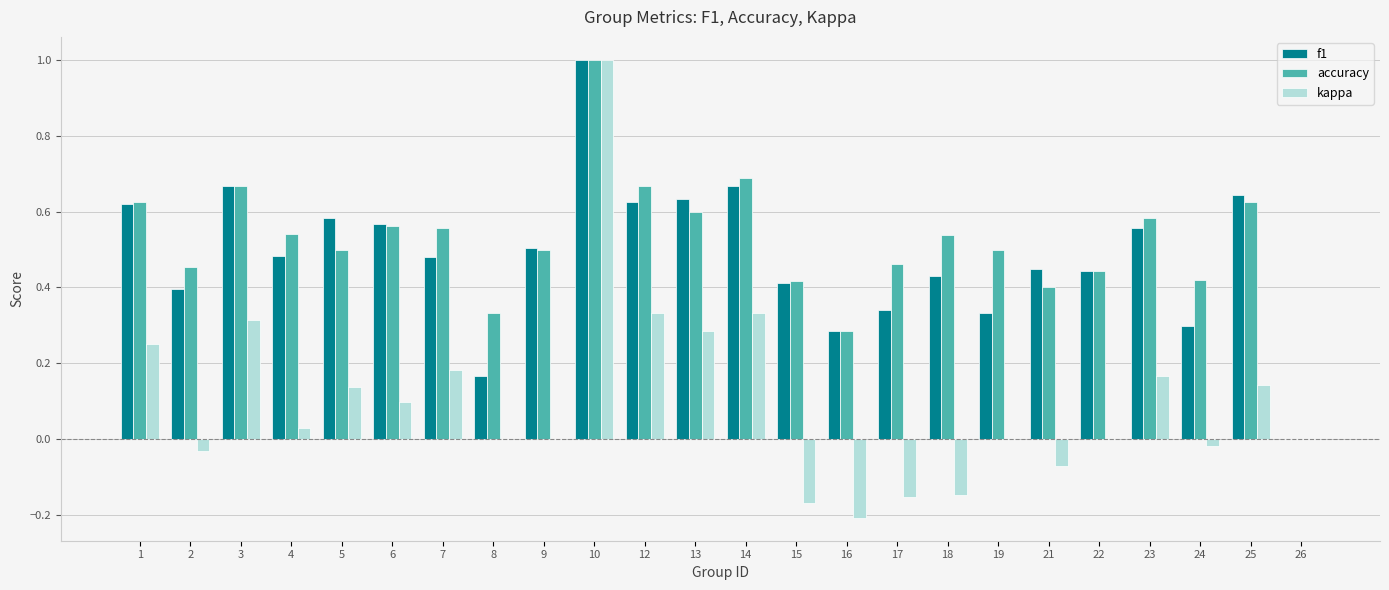

The value of f1 at 21 is 0.5. True or false?

True